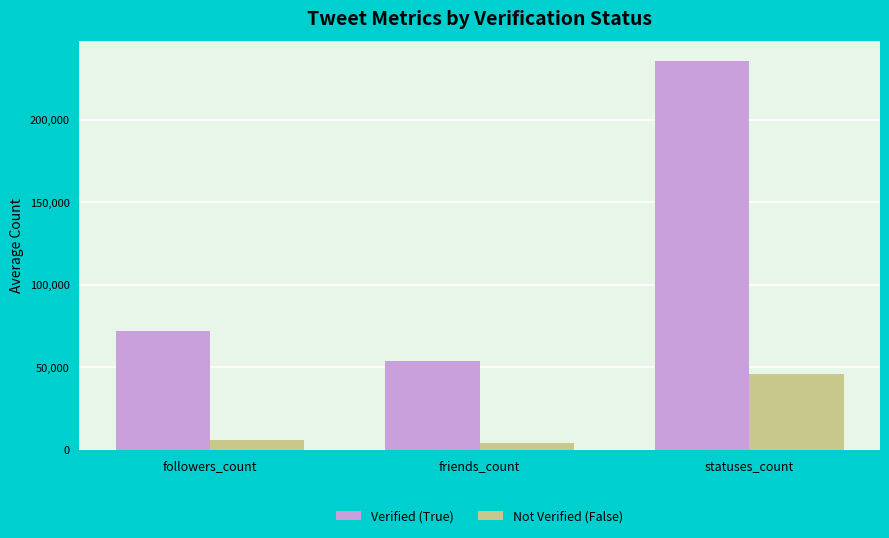

What is the smallest value displayed?

4228